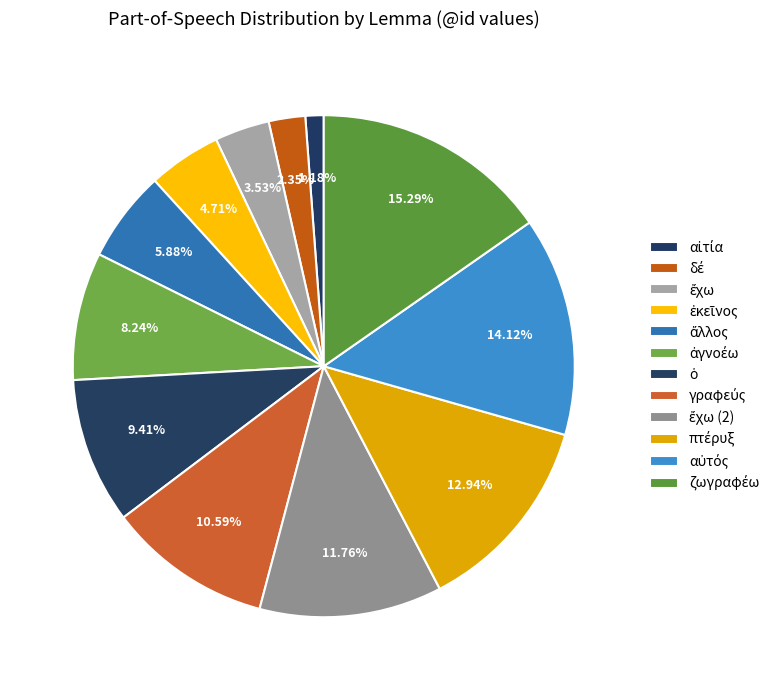

How many slices are in this pie chart?

12